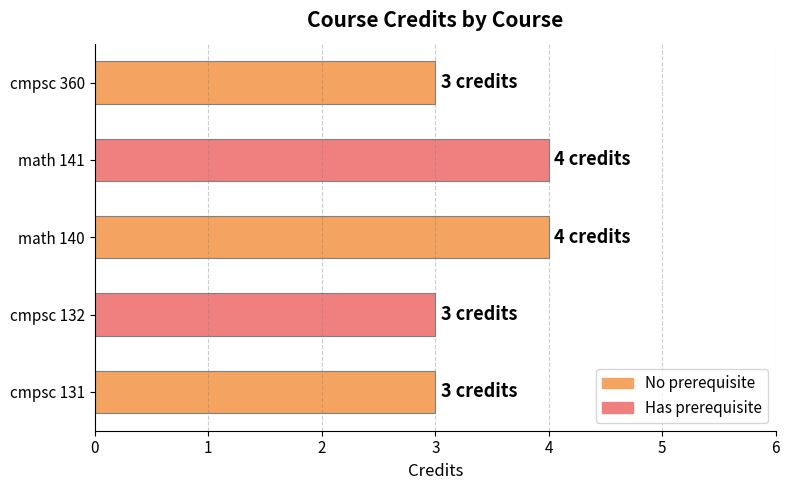

Between cmpsc 131 and math 140, which is larger?

math 140